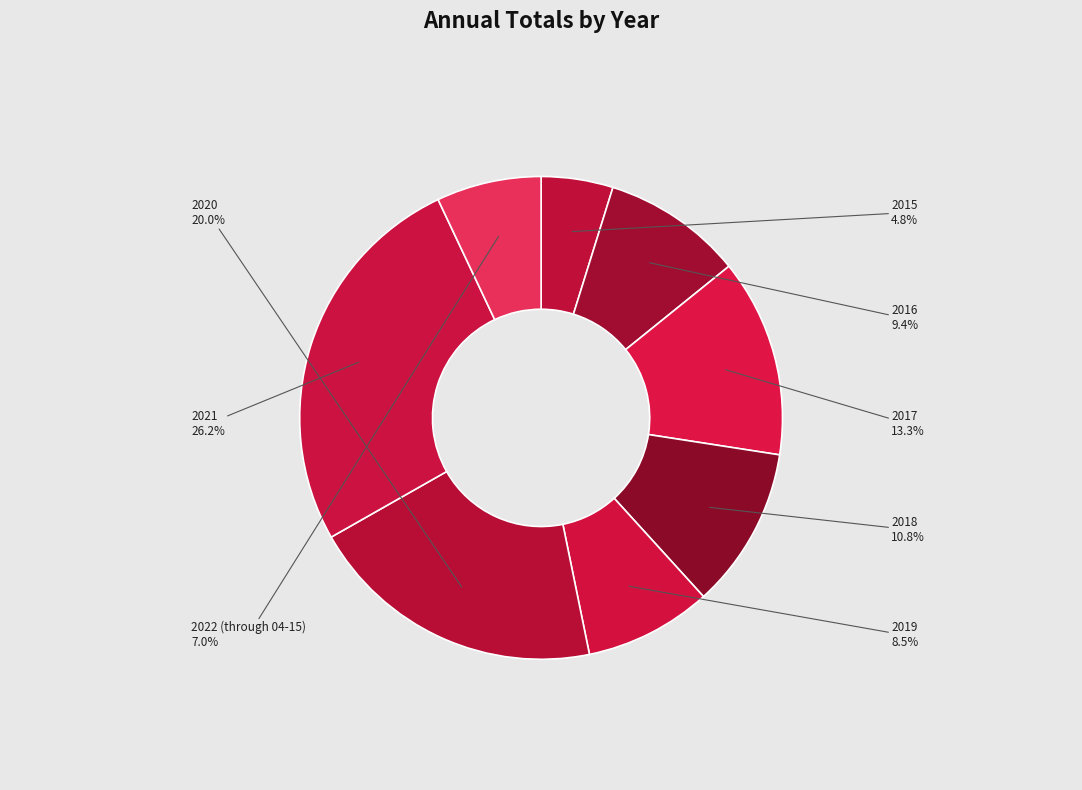

True or false: 2017 accounts for 13% of the total.

True